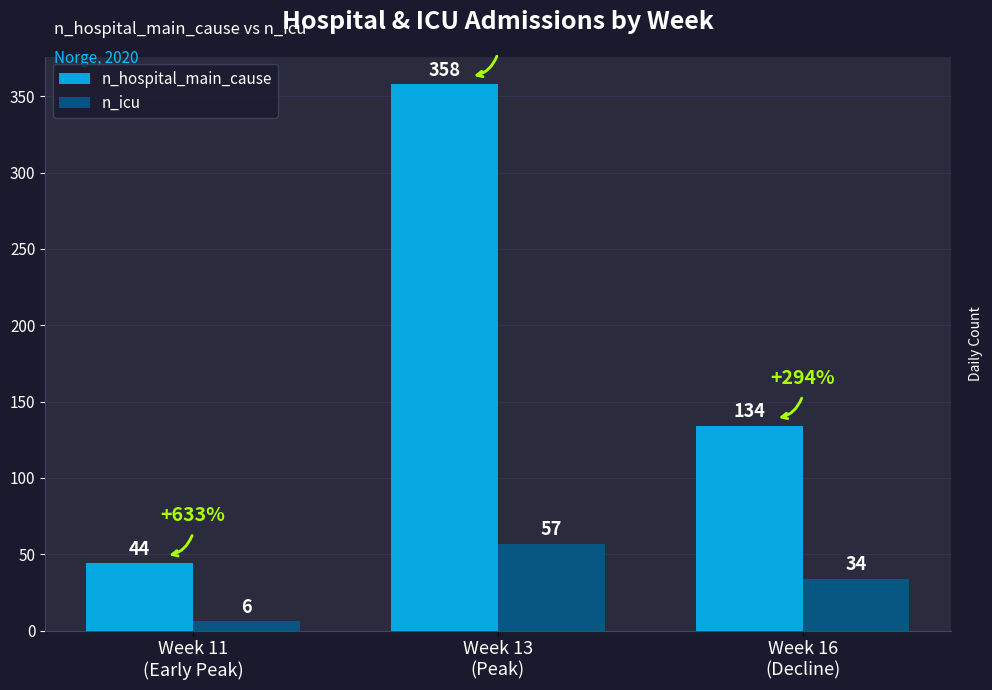

Which series has the widest spread of values?

n_hospital_main_cause